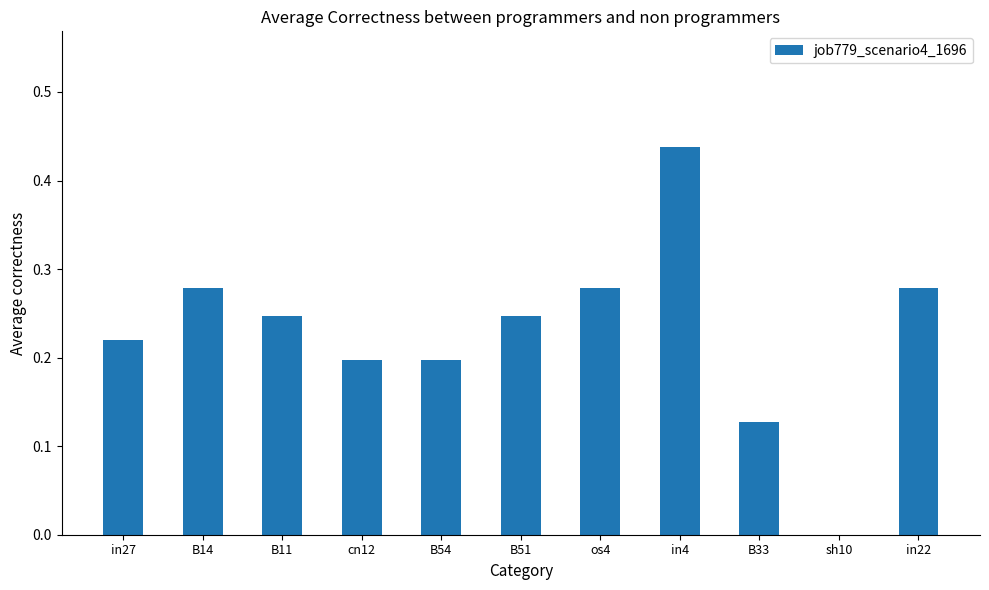

The value at in4 is 0.2. True or false?

False